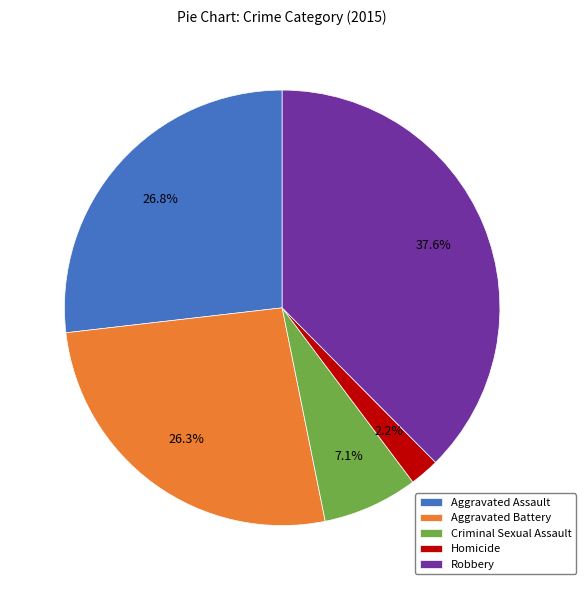

Is it true that Criminal Sexual Assault is 7% of the pie?

True